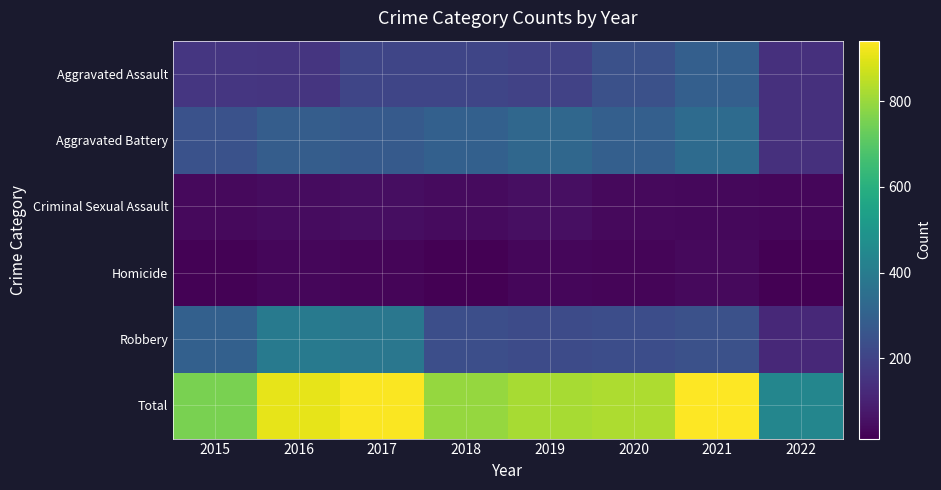

What is the maximum value shown in the chart?

942